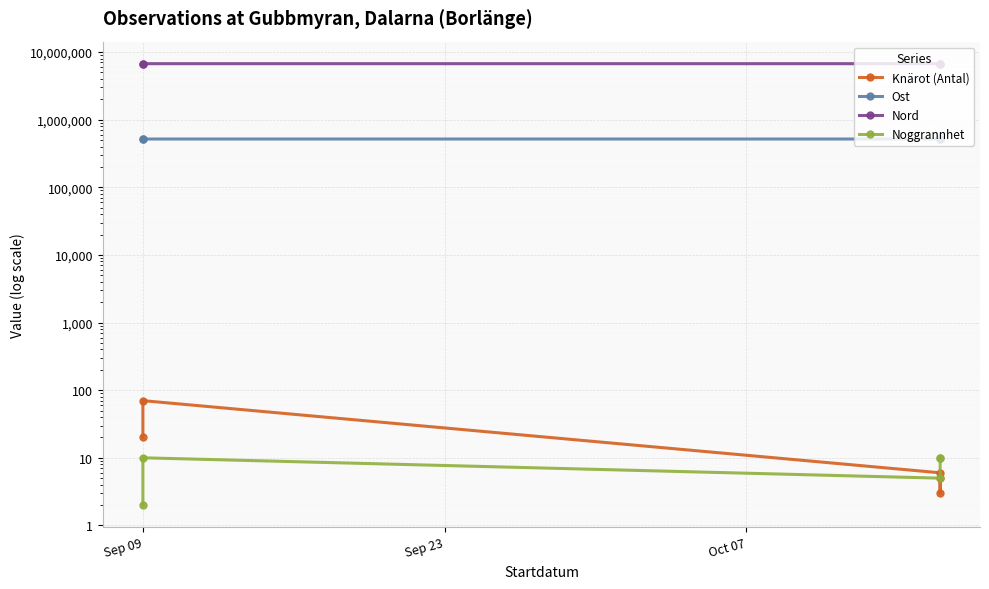

True or false: Ost has a value of 883852 at Sep 09.

False